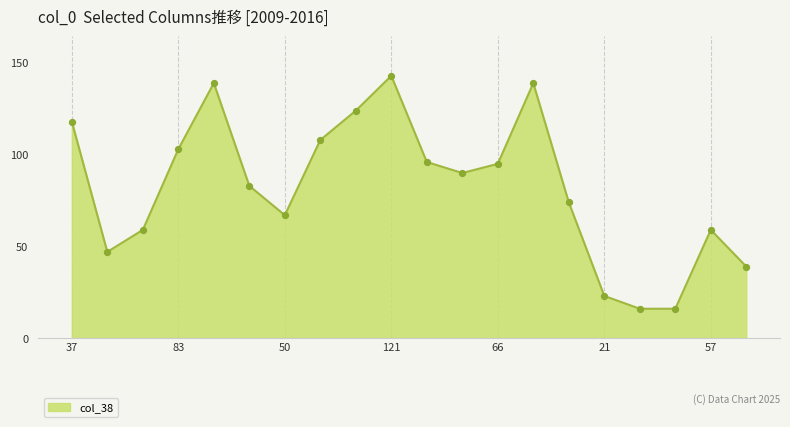

What is the maximum value shown in the chart?

143